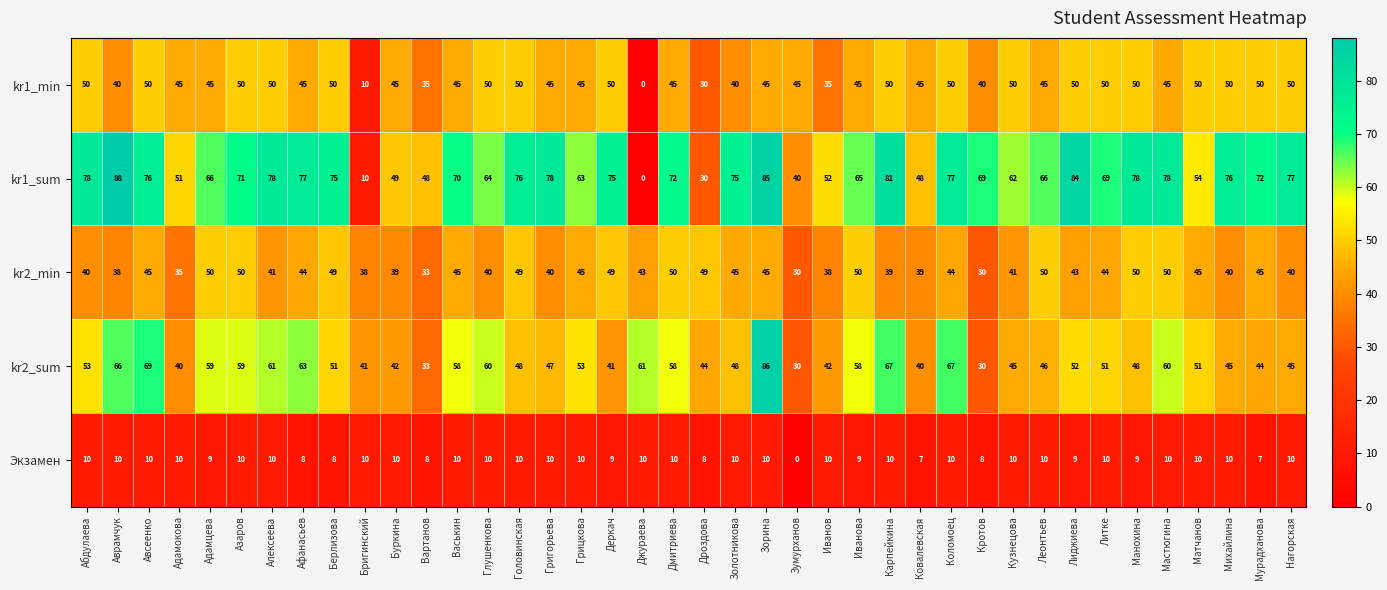

Rank the series at Лиджиева from lowest to highest value.

Экзамен, kr2_min, kr1_min, kr2_sum, kr1_sum